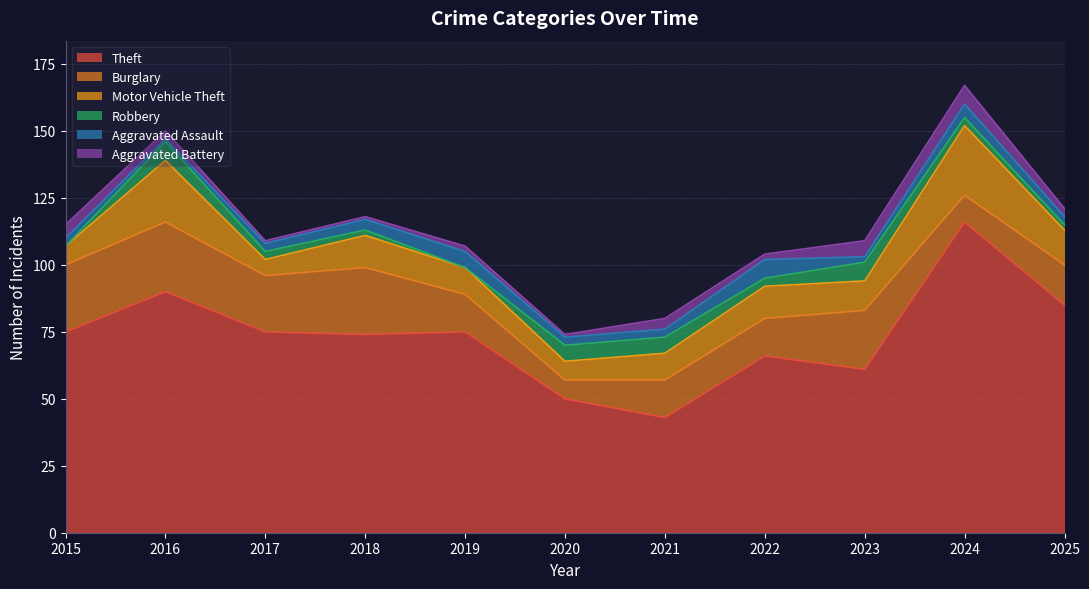

True or false: Burglary and Aggravated Assault cross at least once.

False